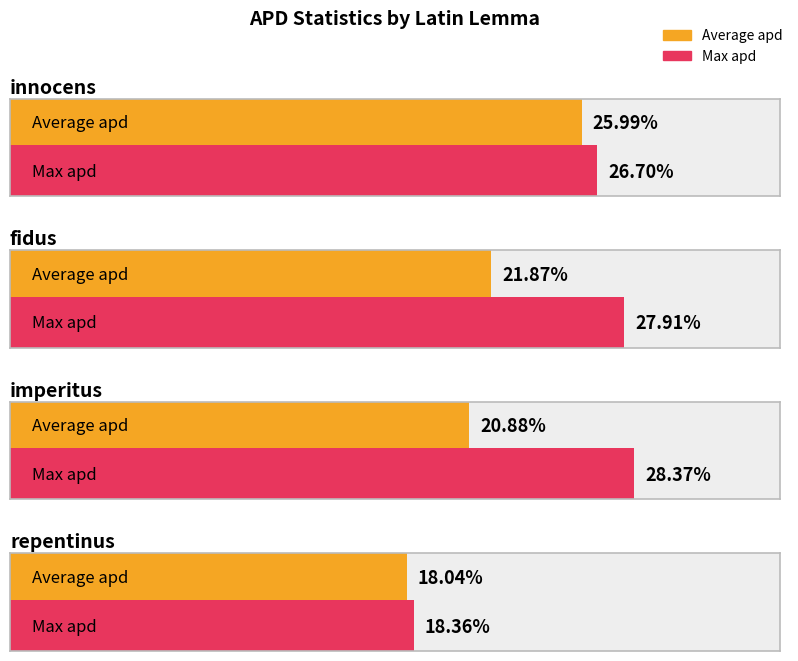

Which series has the largest range (max minus min)?

Max apd